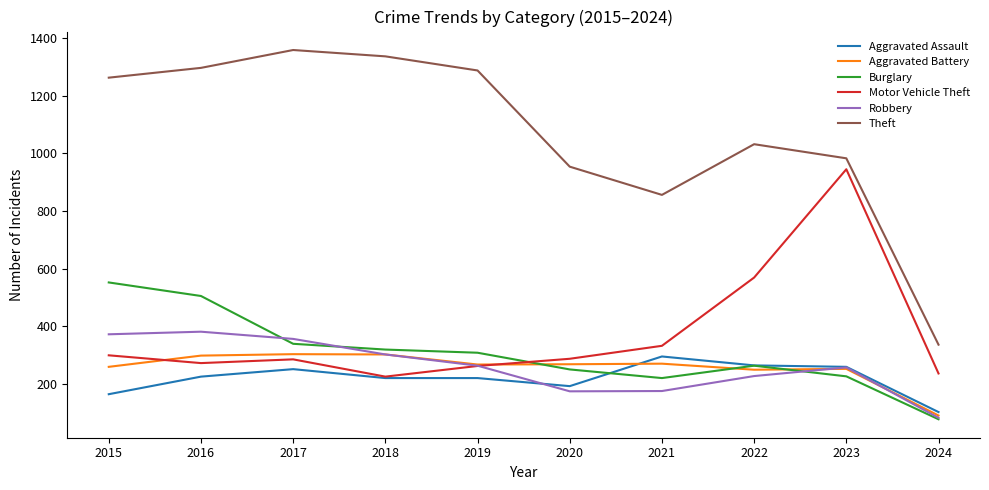

The value of Aggravated Assault at 2022 is 264. True or false?

True